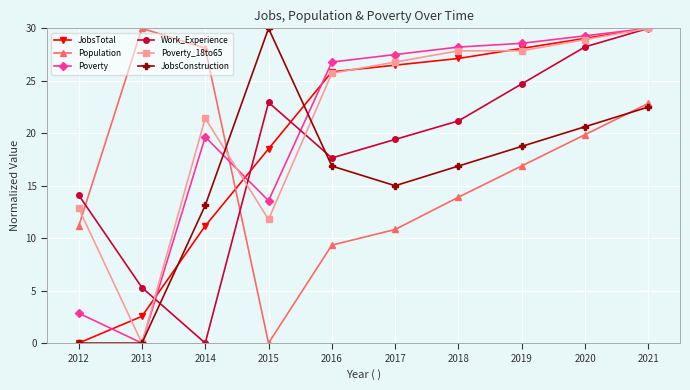

At which label does Work_Experience first exceed 21?

2015